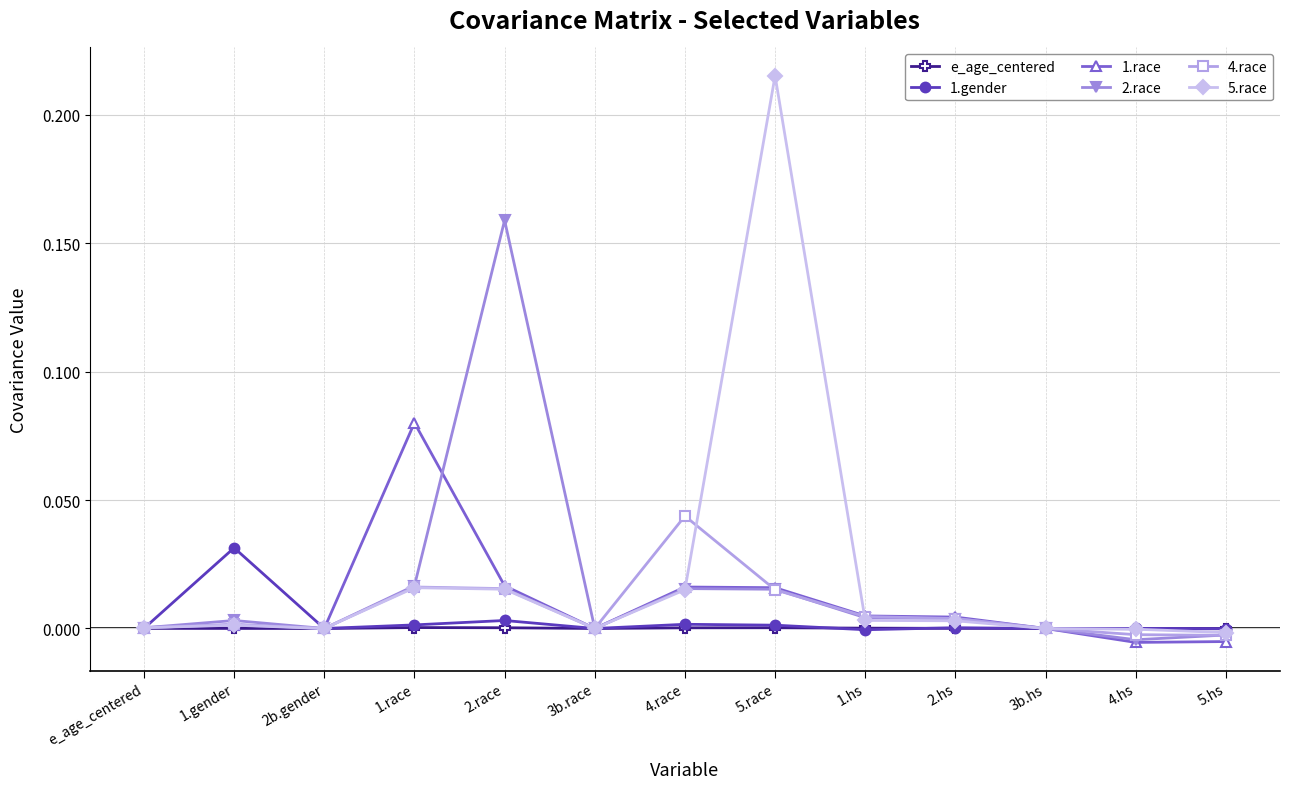

True or false: 4.race has a value of 0.0 at 1.hs.

True